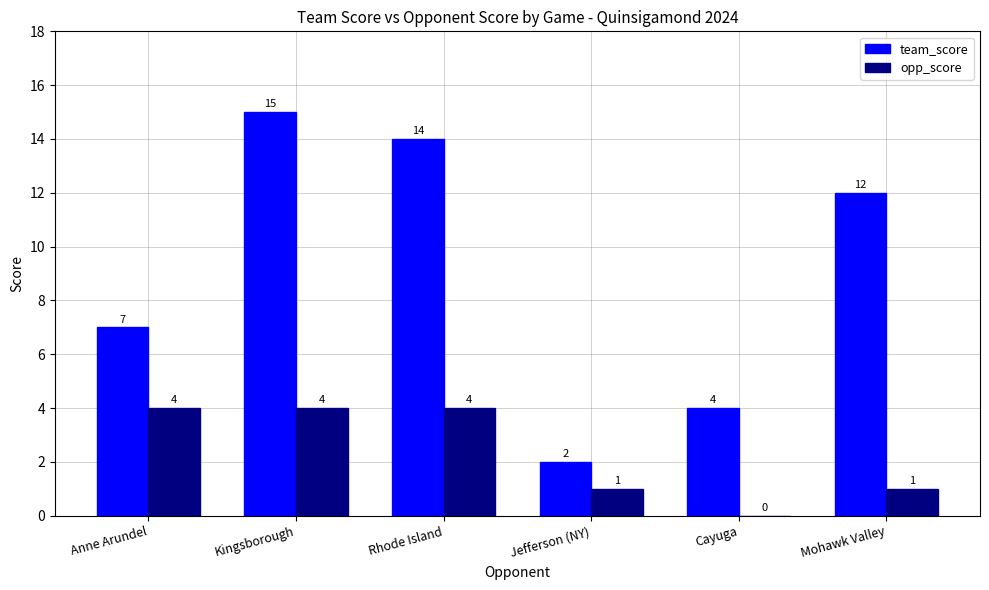

What is the highest value of the team_score series?

15